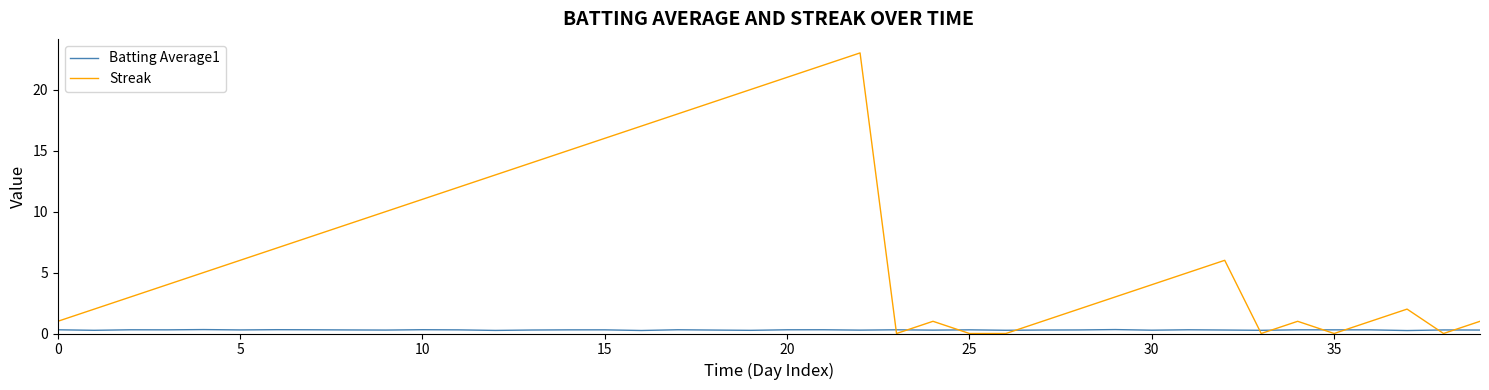

What is the maximum value shown in the chart?

23.0